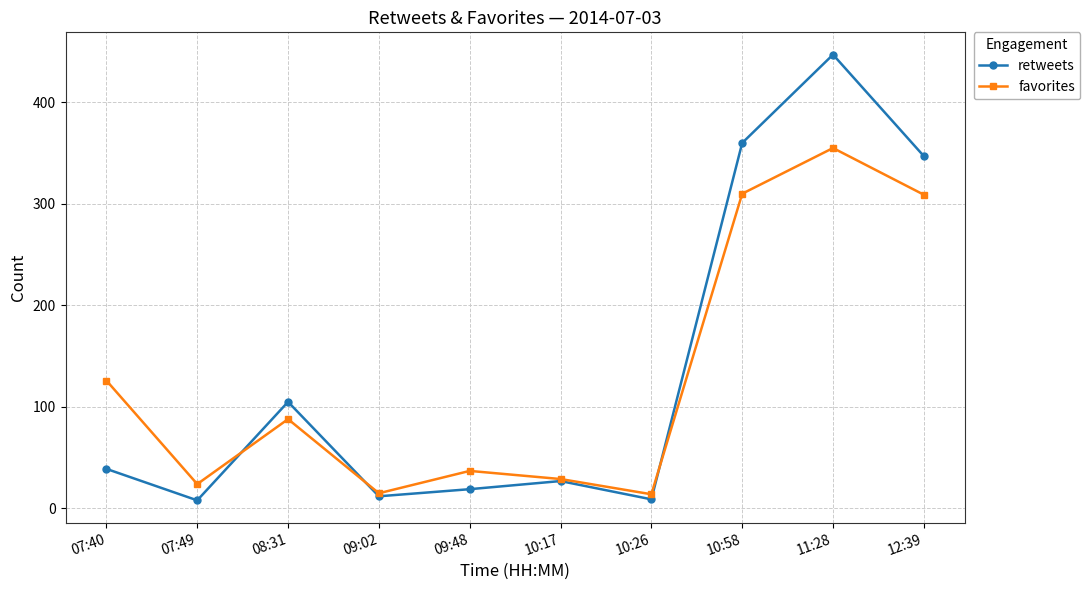

What position from the left is 09:02?

4